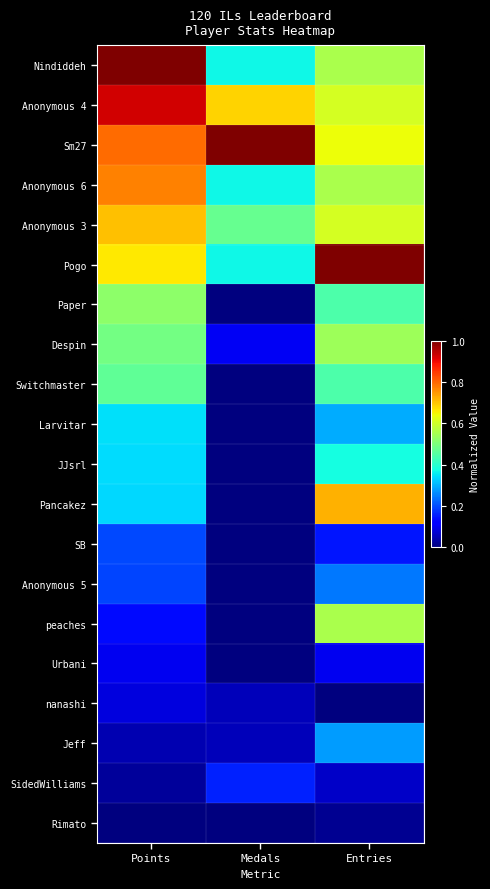

How many categories are shown in the chart?

3